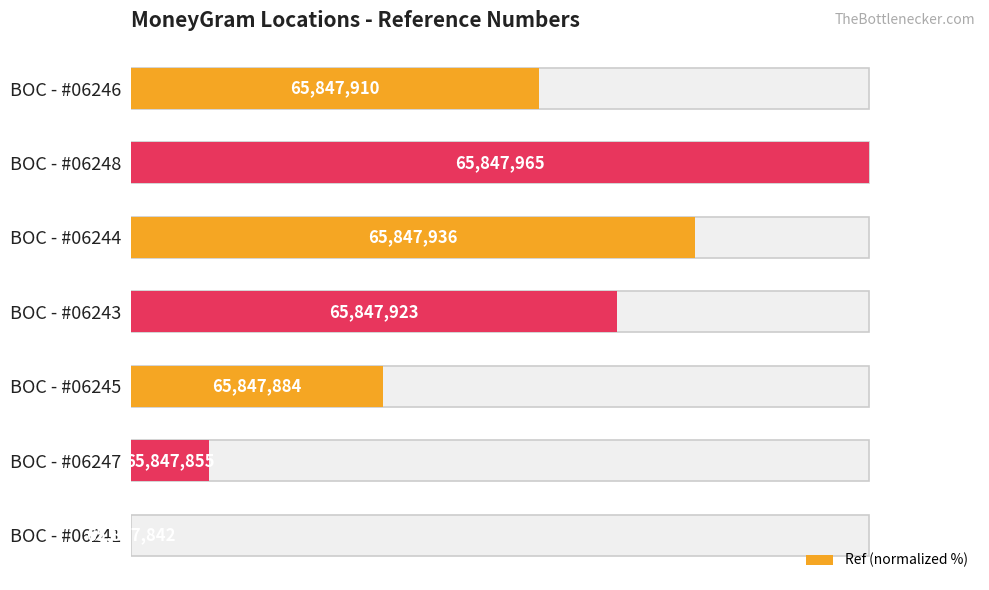

What is the change in value from BOC - #06245 to BOC - #06244?

+42.3